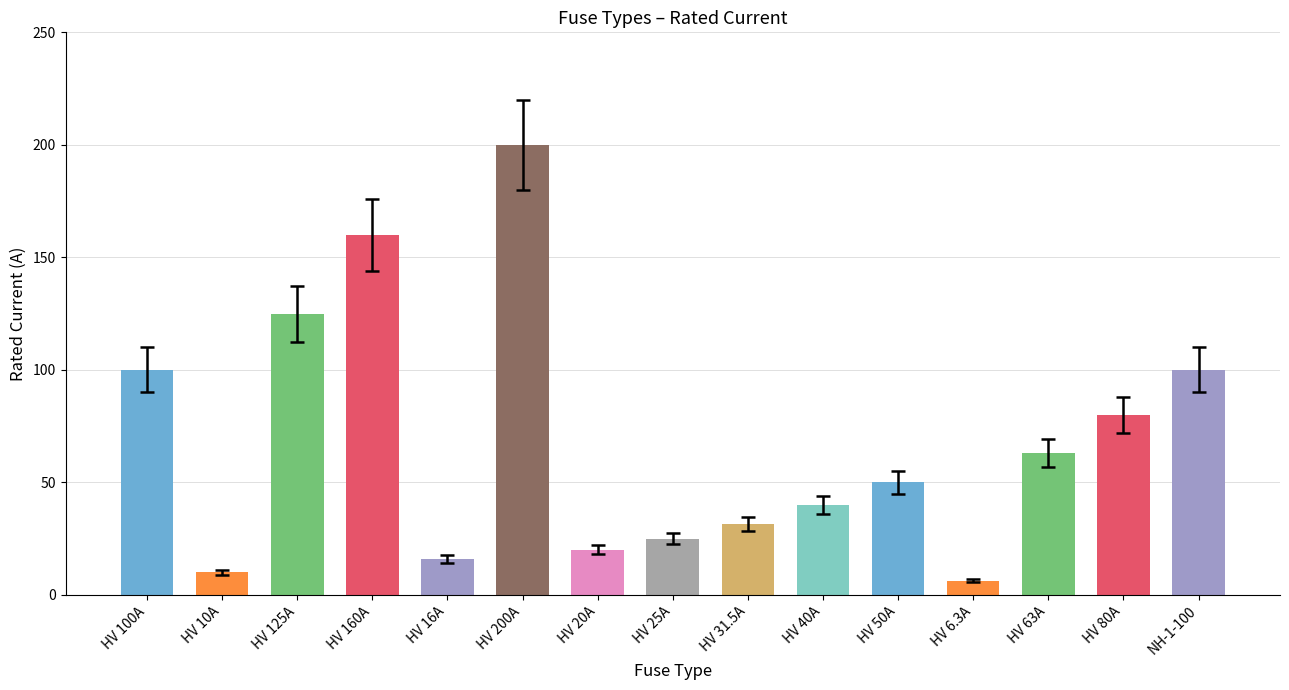

At which label does the data first exceed 50?

HV 100A